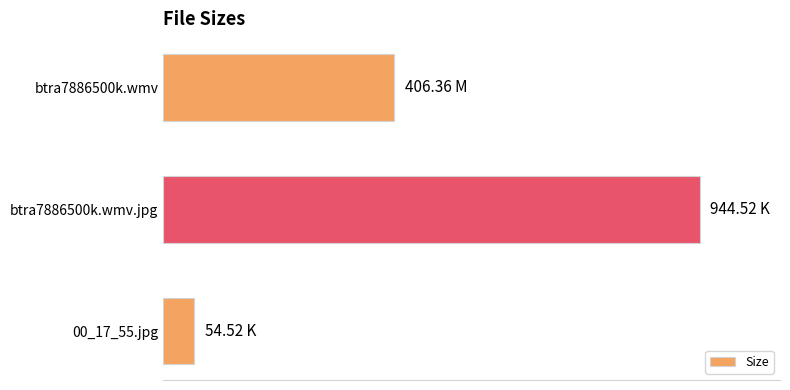

What is the sum of all values?

1405.4